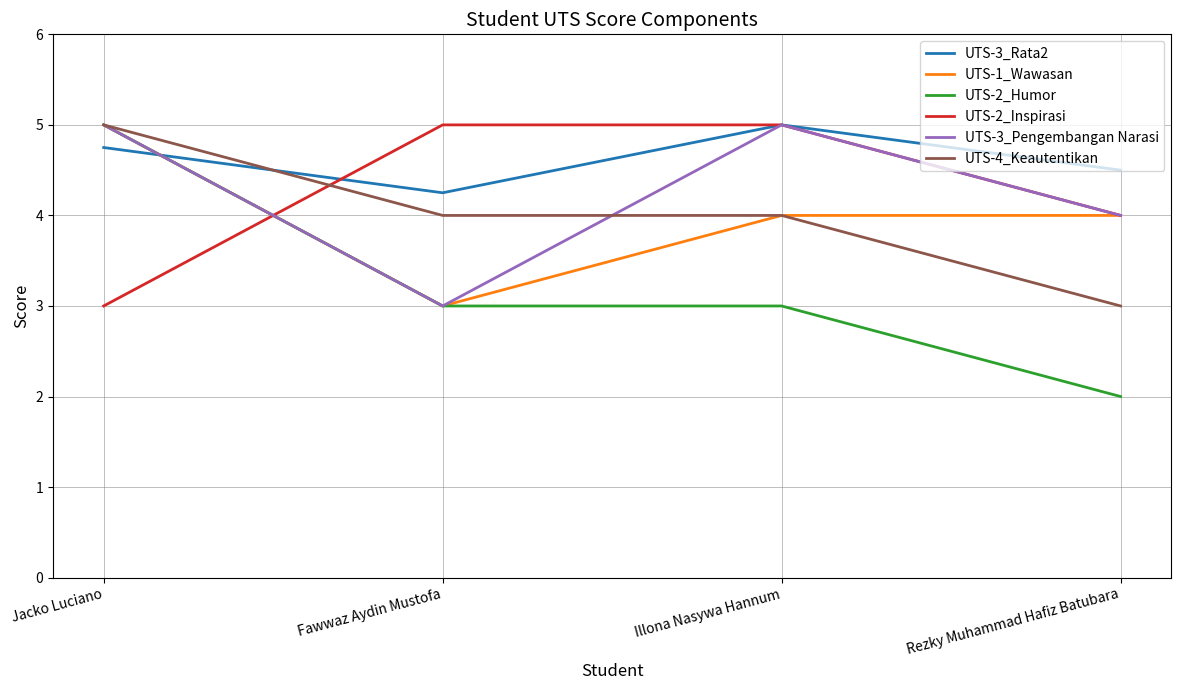

Does the chart display data point markers on the line(s)?

No